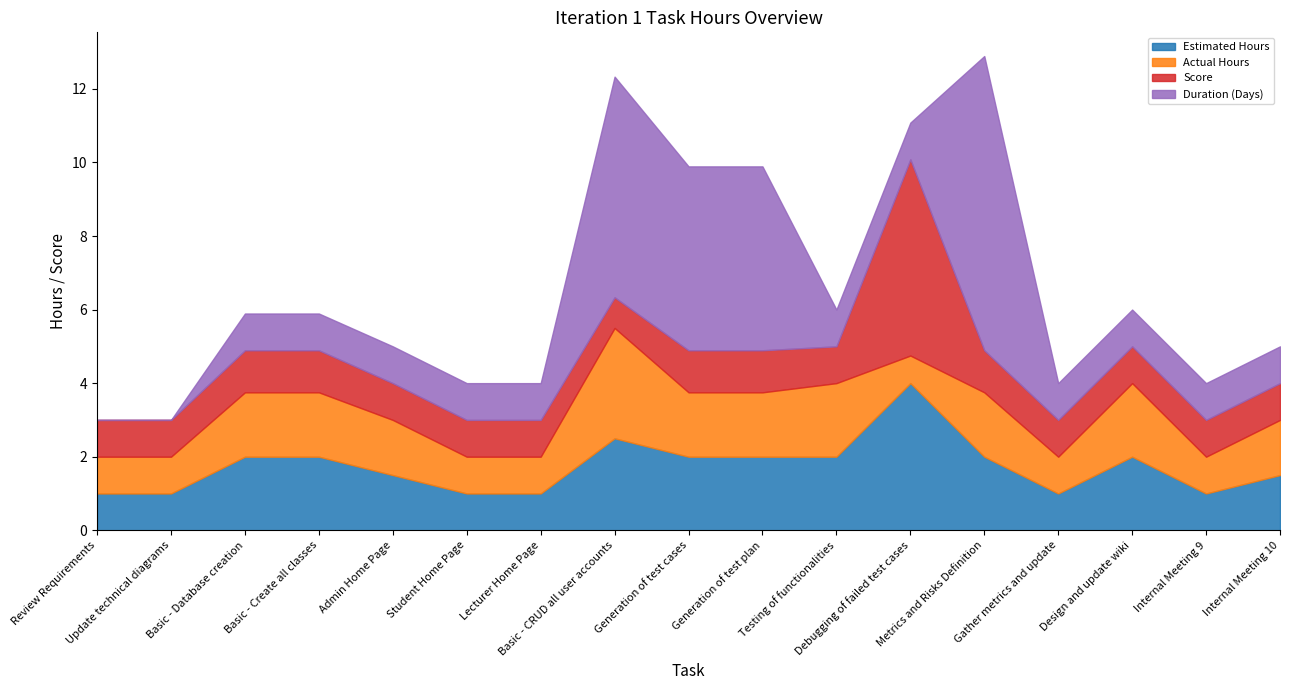

What is the minimum value for Actual Hours?

0.8